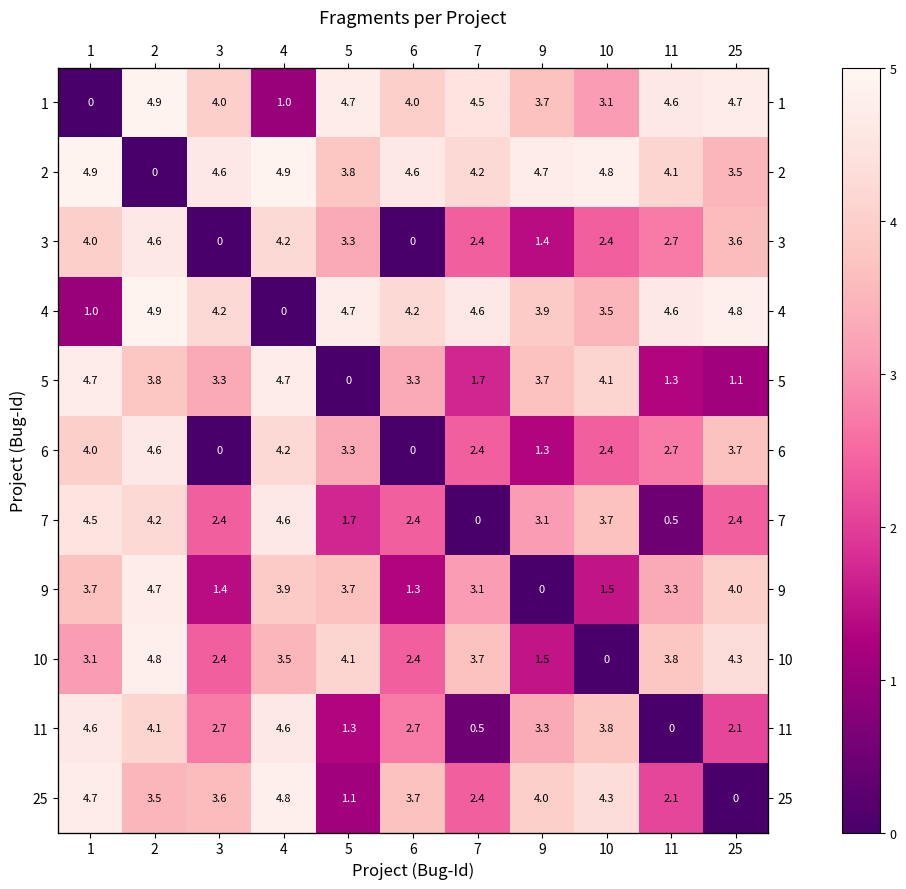

What value does the 5 series have at 9?

3.7